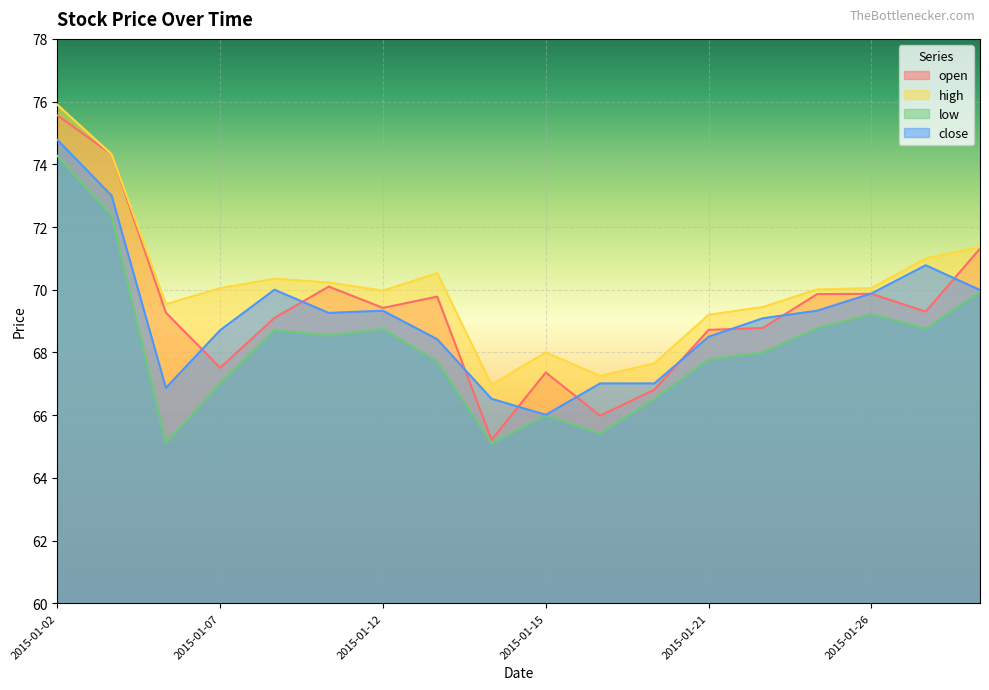

Is it true that open equals 27.3 at 2015-01-20?

False